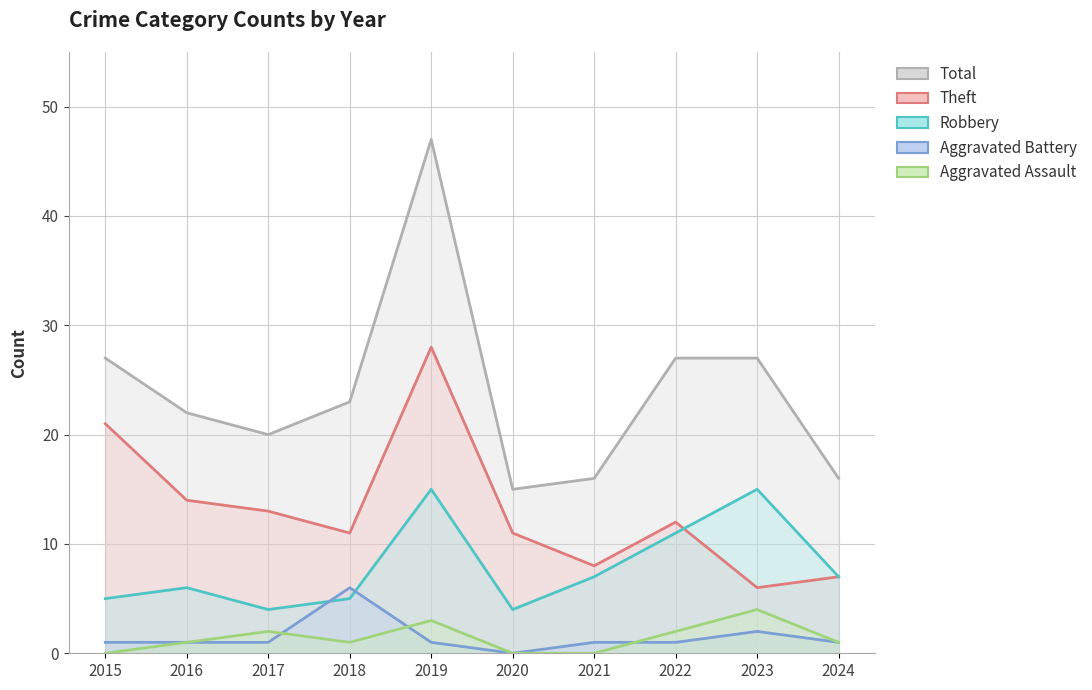

Which label corresponds to the largest value in the chart?

2019